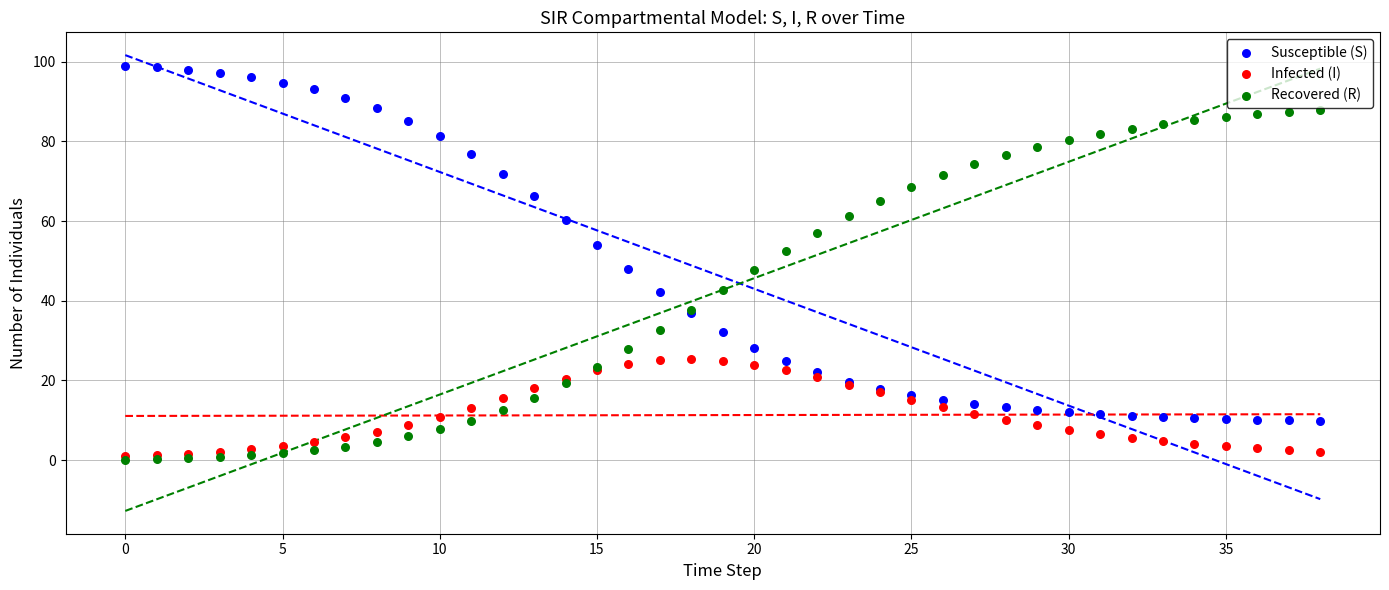

What are all the series names shown in the legend?

Susceptible (S), Infected (I), Recovered (R)